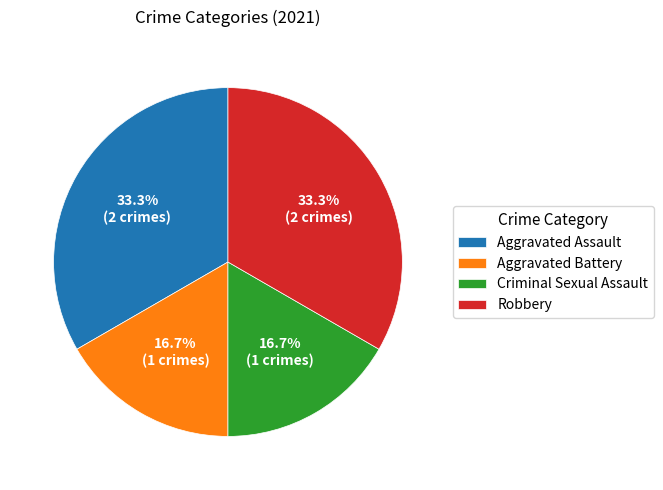

How much of the chart is everything except Aggravated Assault?

66.7%